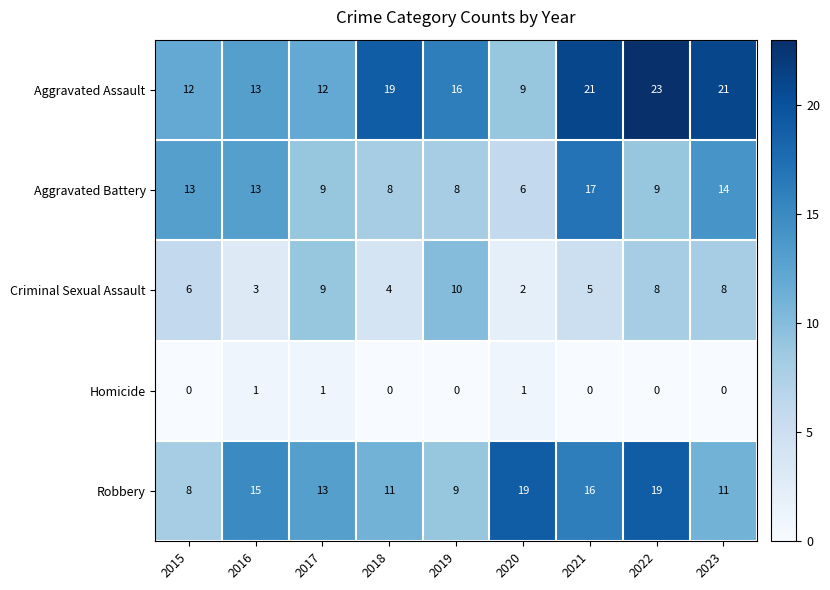

What is the total value across all series at 2023?

54